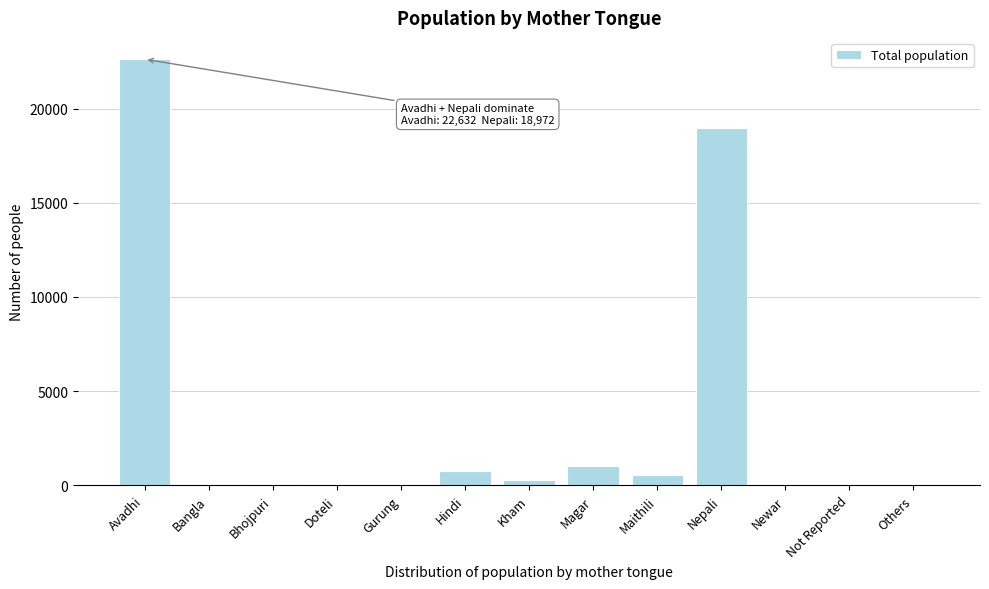

At which label is the value closest to 11325?

Nepali